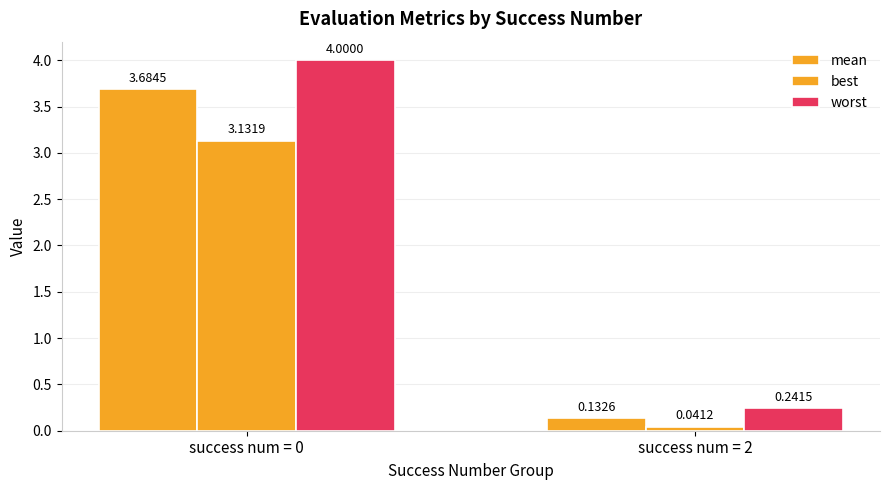

Which series changed the most between success num = 0 and success num = 2?

worst